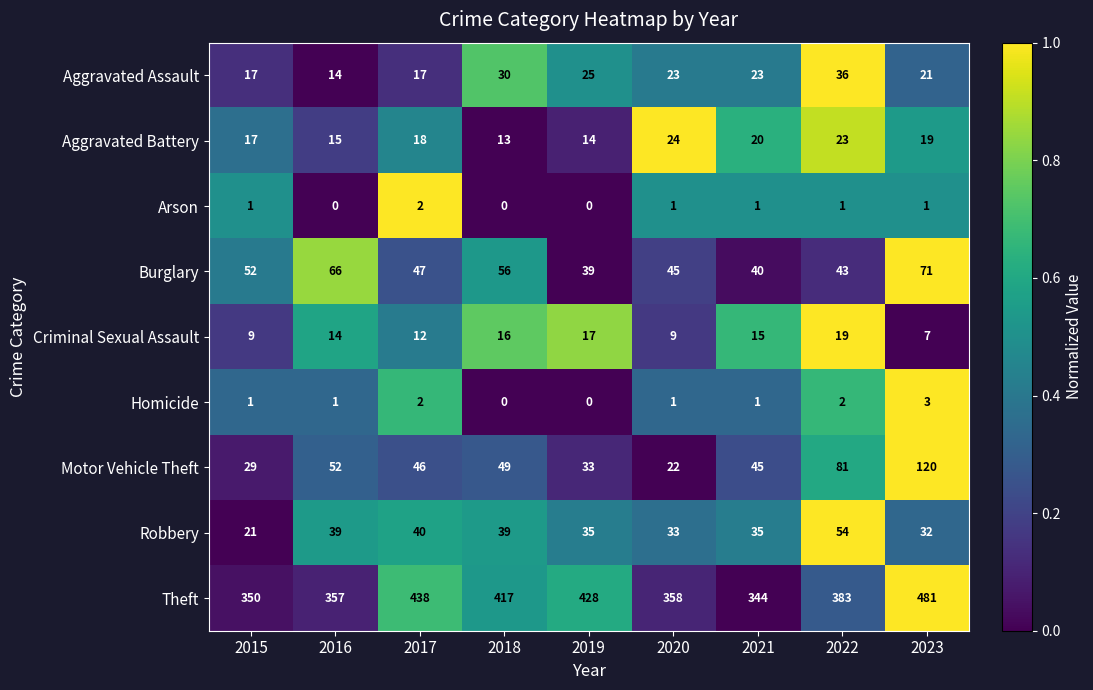

What value does the Aggravated Assault series have at 2020, to the nearest 10?

20